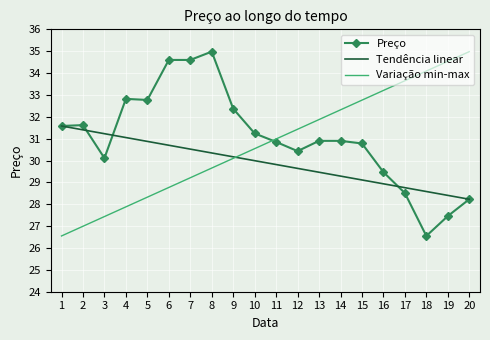

What is the sum of the Preço values at 8 and 14?

65.9